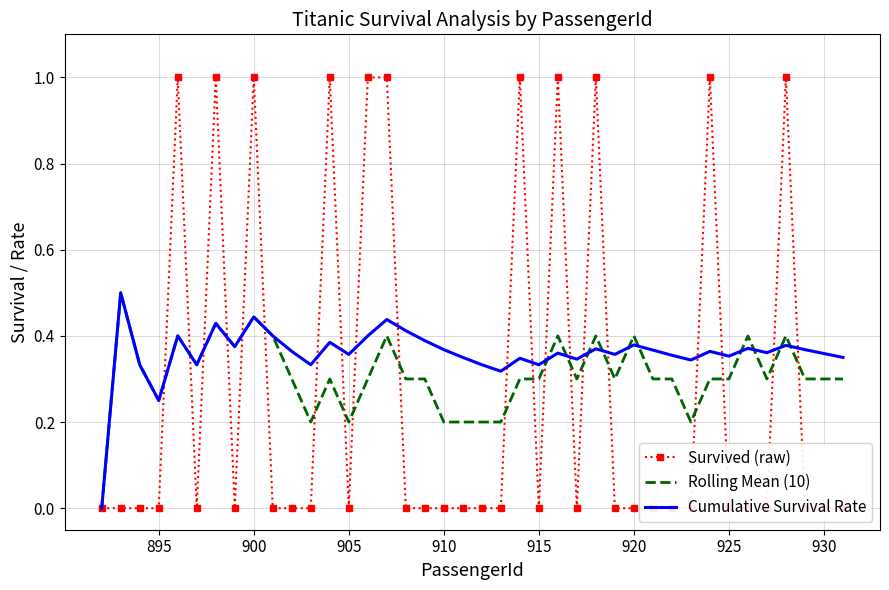

What is the highest value of the Rolling Mean (10) series?

0.5